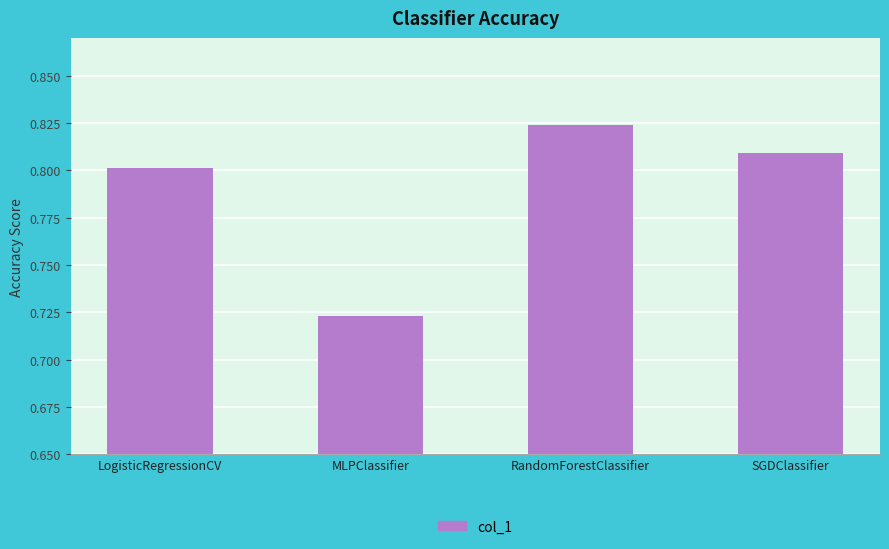

Which label corresponds to the largest value in the chart?

RandomForestClassifier